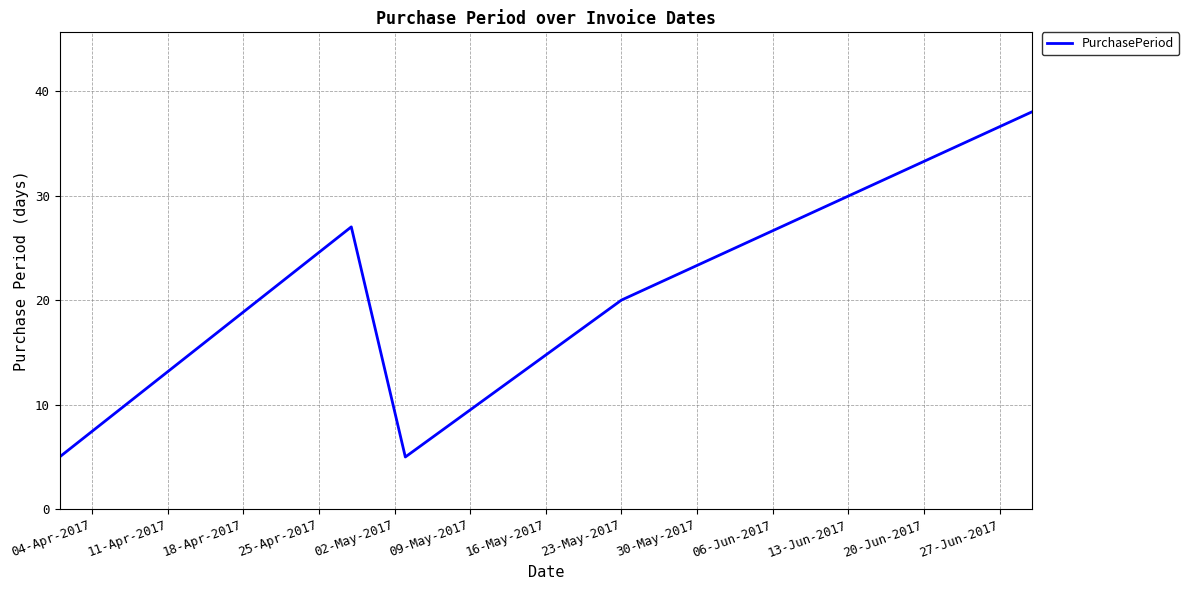

True or false: the data has more than 1 interior local peaks.

False